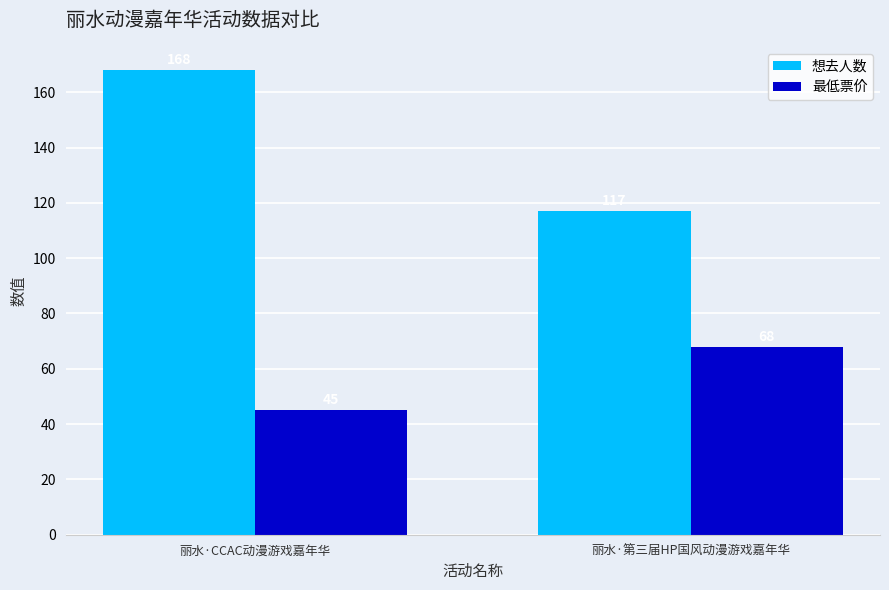

What is the label of the 1st bar from the right?

丽水·第三届HP国风动漫游戏嘉年华